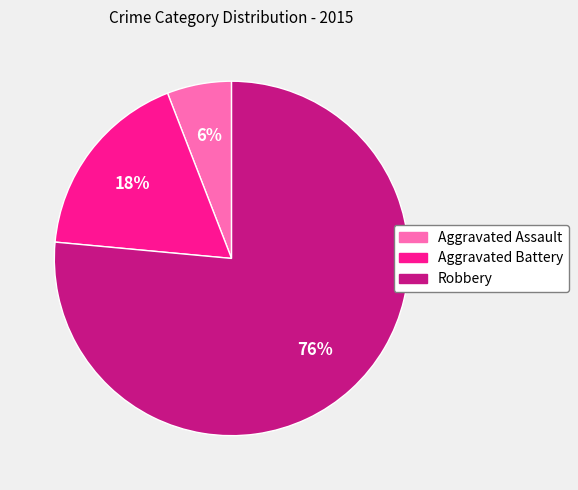

To the nearest percent, what percentage of the pie is Robbery?

76%